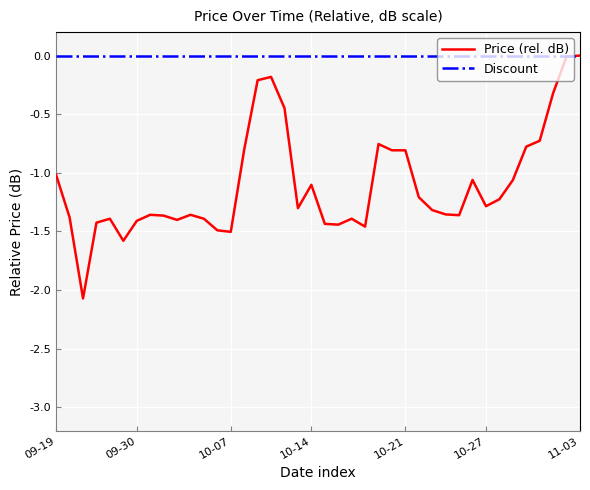

List the series in order of their overall mean, highest first.

Discount, Price (rel. dB)